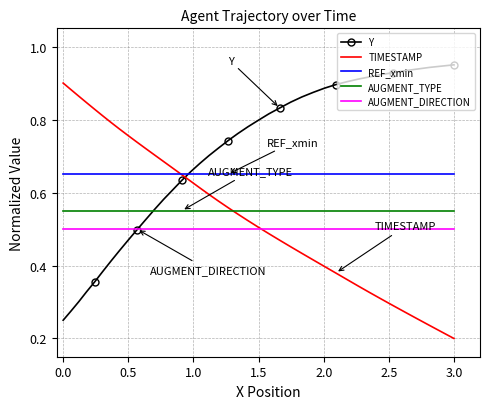

How many distinct data groups are displayed?

5